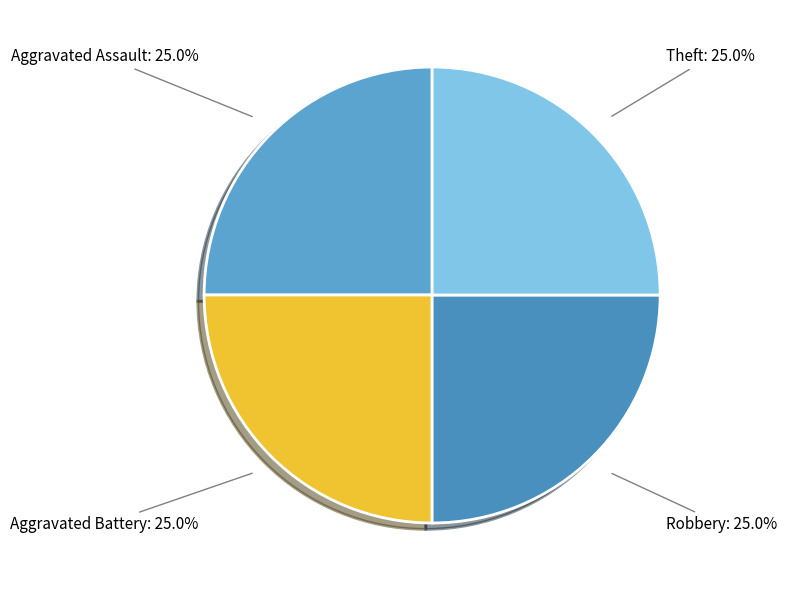

Approximately how many times larger is the value at Aggravated Battery compared to Aggravated Assault?

1.0